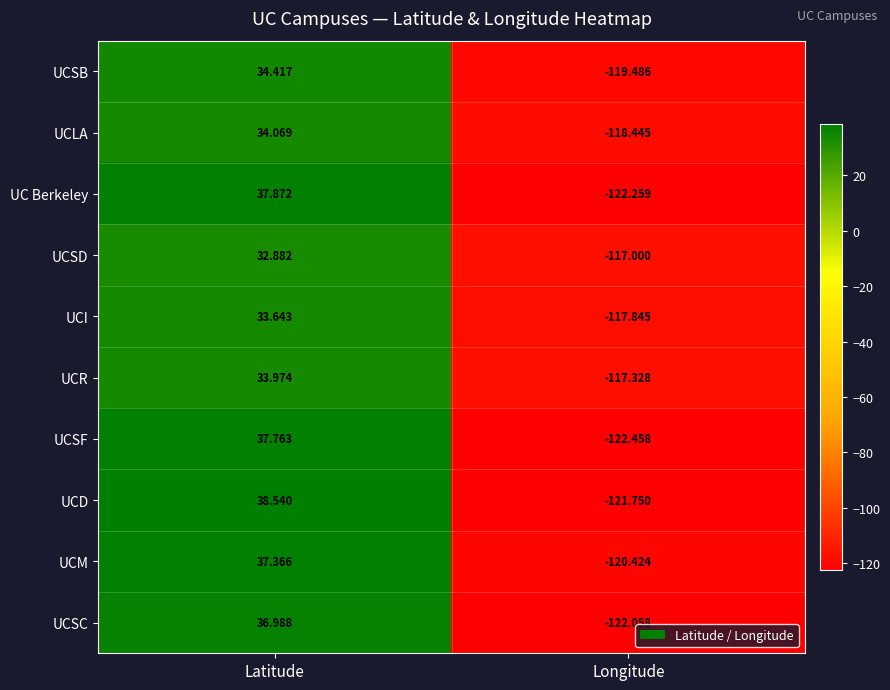

At which label does UCSB reach its peak?

Latitude